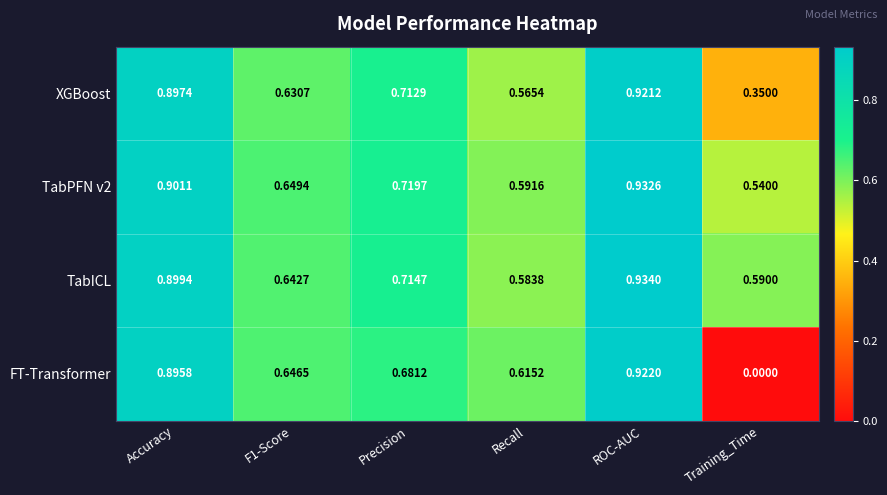

Which series has the largest range (max minus min)?

FT-Transformer